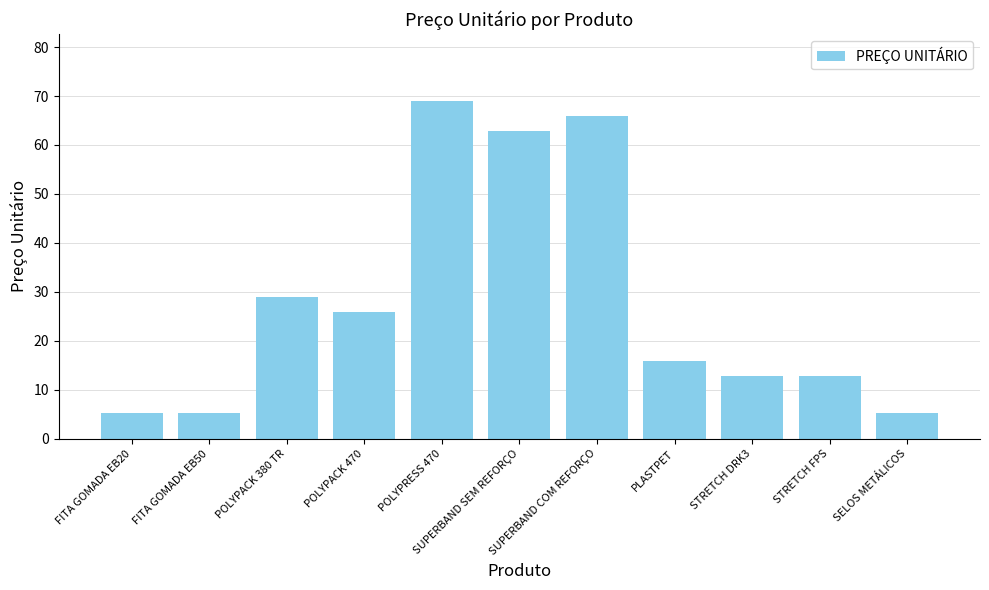

Is it true that the value at STRETCH FPS is 12.9?

True